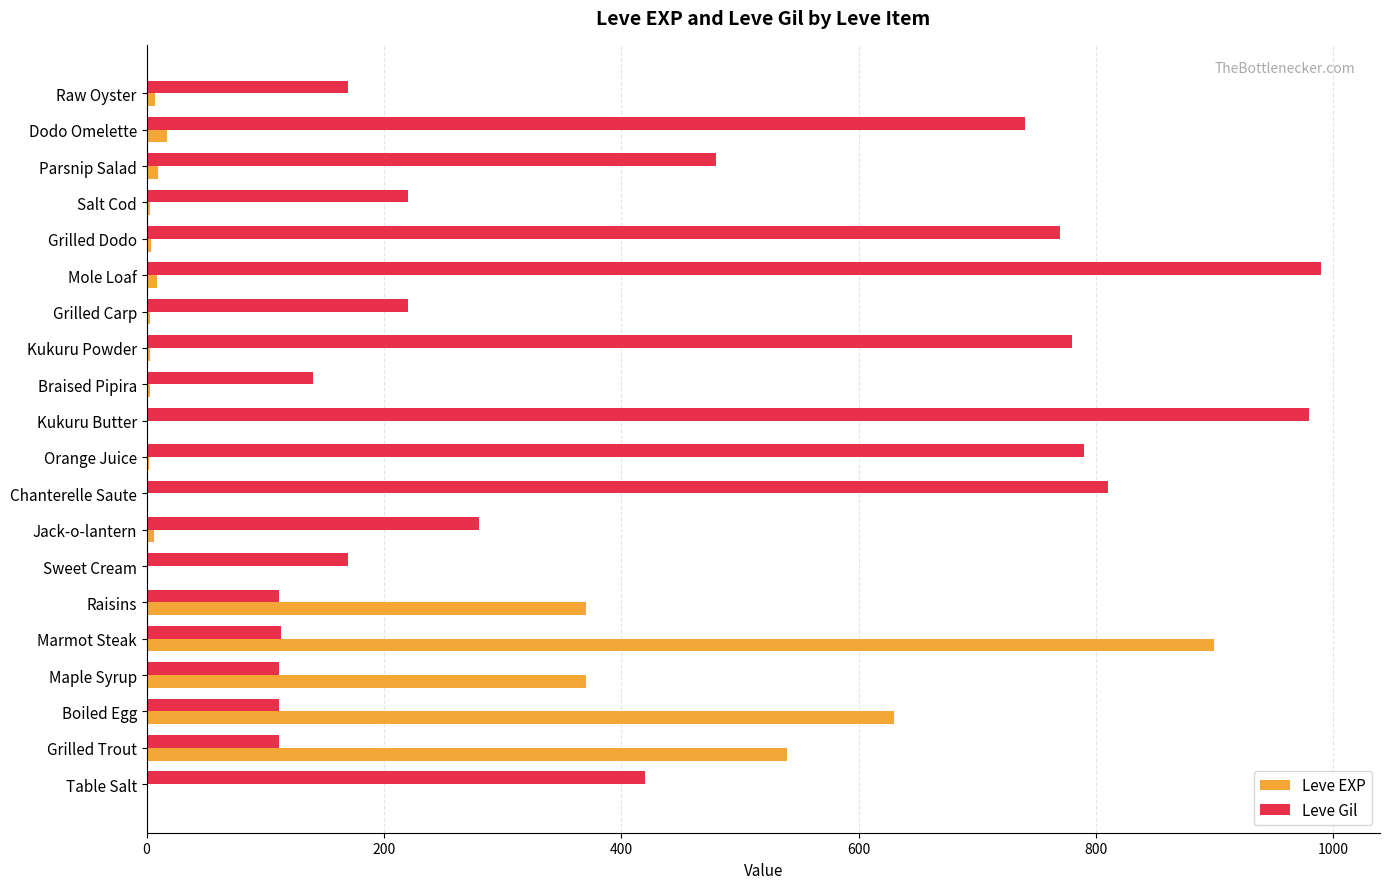

What are all the series names shown in the legend?

Leve EXP, Leve Gil